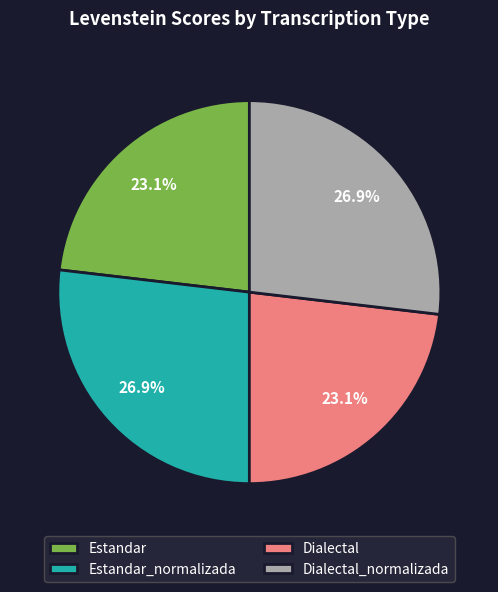

Does Dialectal_normalizada represent more than half of the total?

No